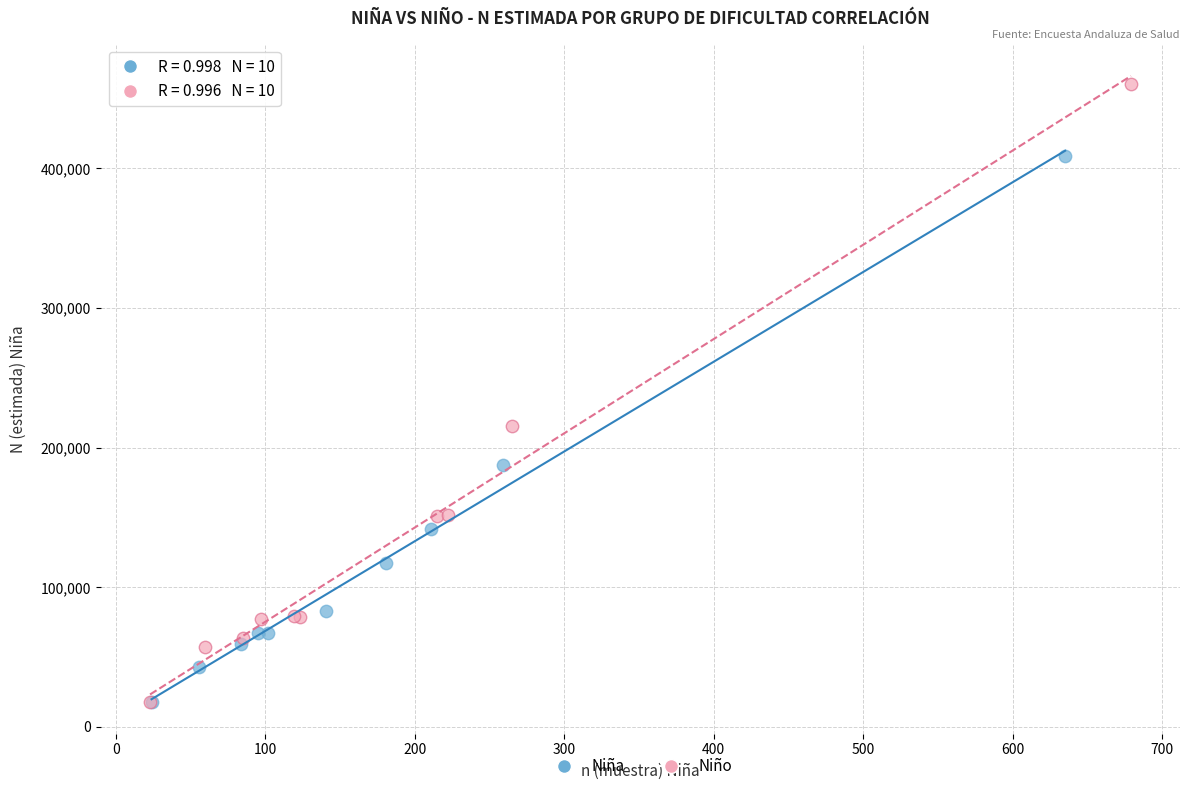

Which series has the widest spread of Y values?

Niño